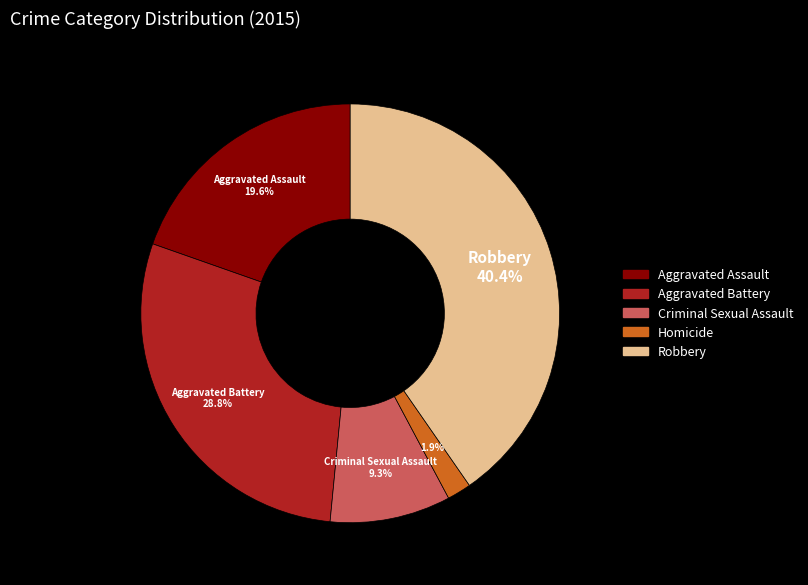

Between Aggravated Assault and Aggravated Battery, which is larger?

Aggravated Battery